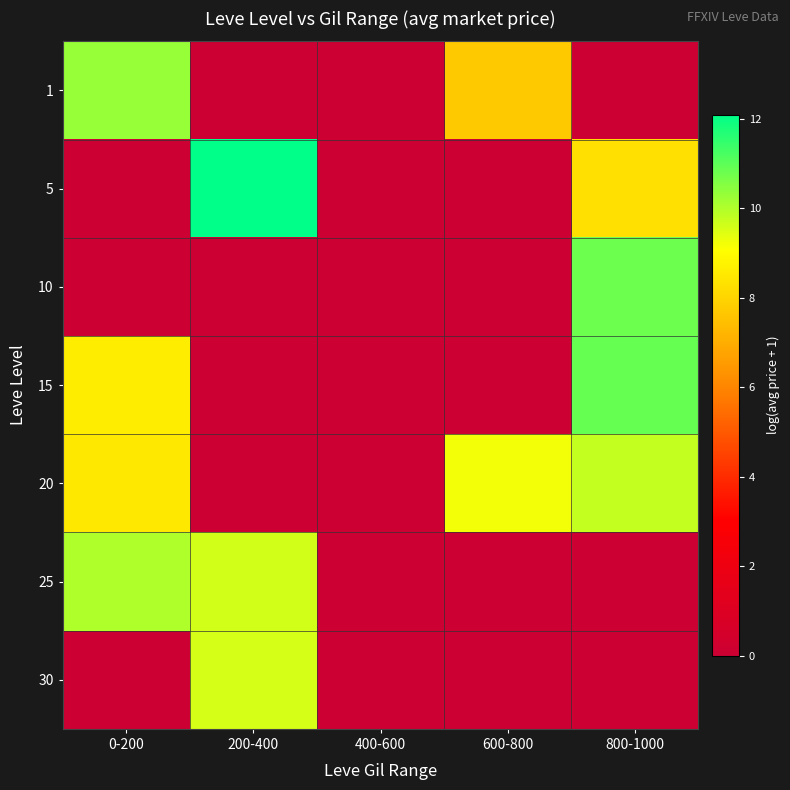

At how many categories does at least one series exceed 1?

4